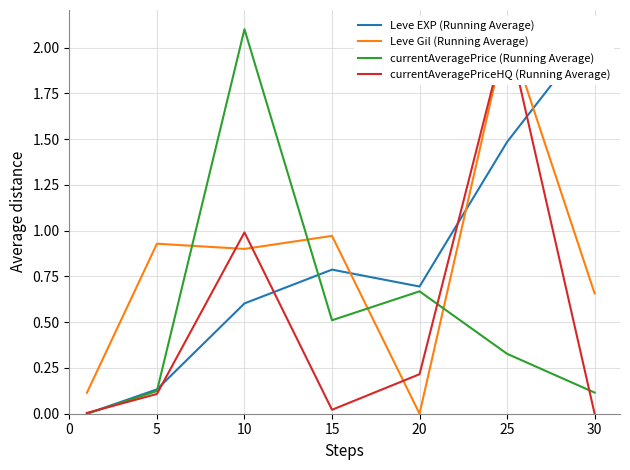

What is the difference between the maximum and minimum values in the currentAveragePrice (Running Average) series?

2.1